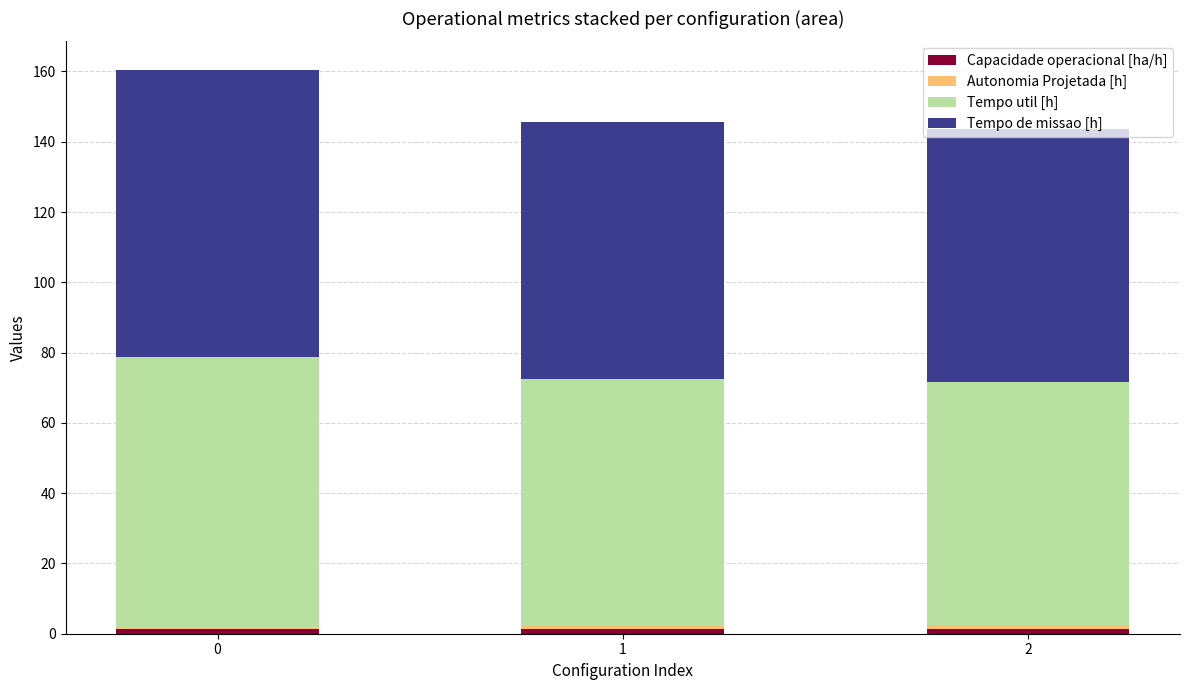

Are the bars grouped side by side (vs. stacked)?

No